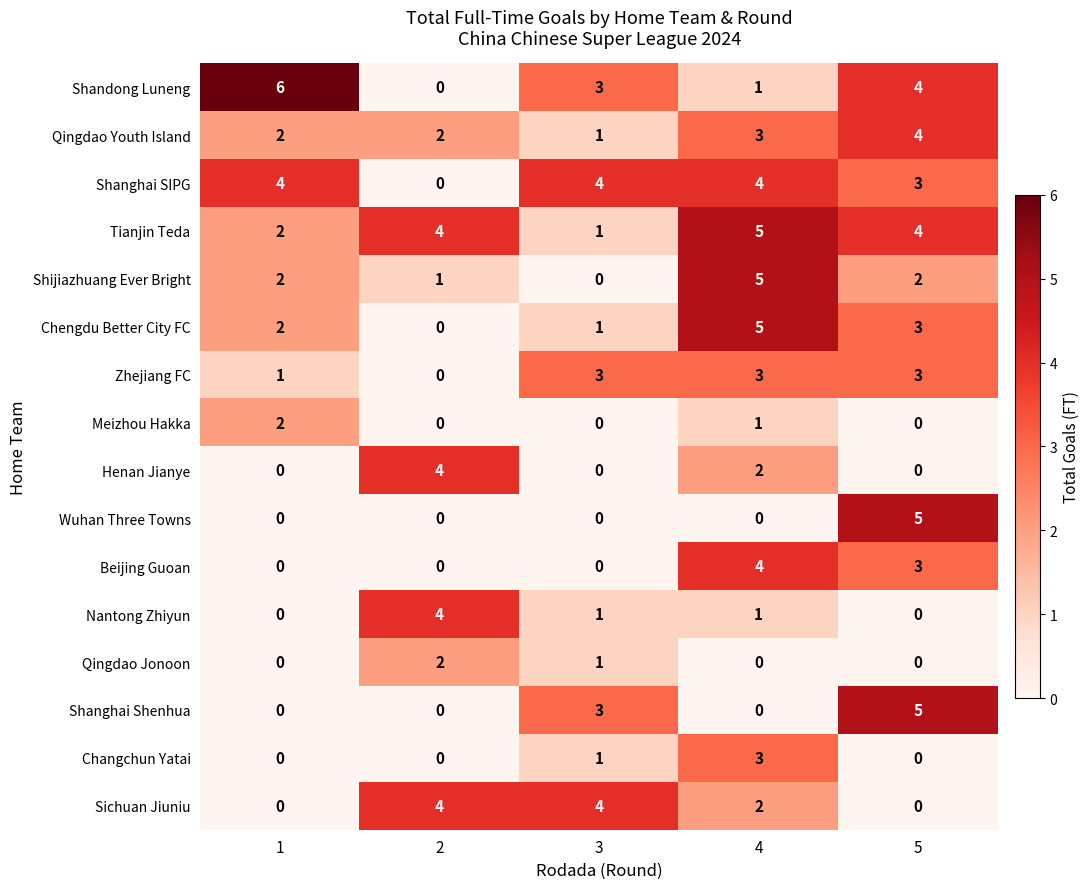

The value of Wuhan Three Towns at 1 is 3. True or false?

False